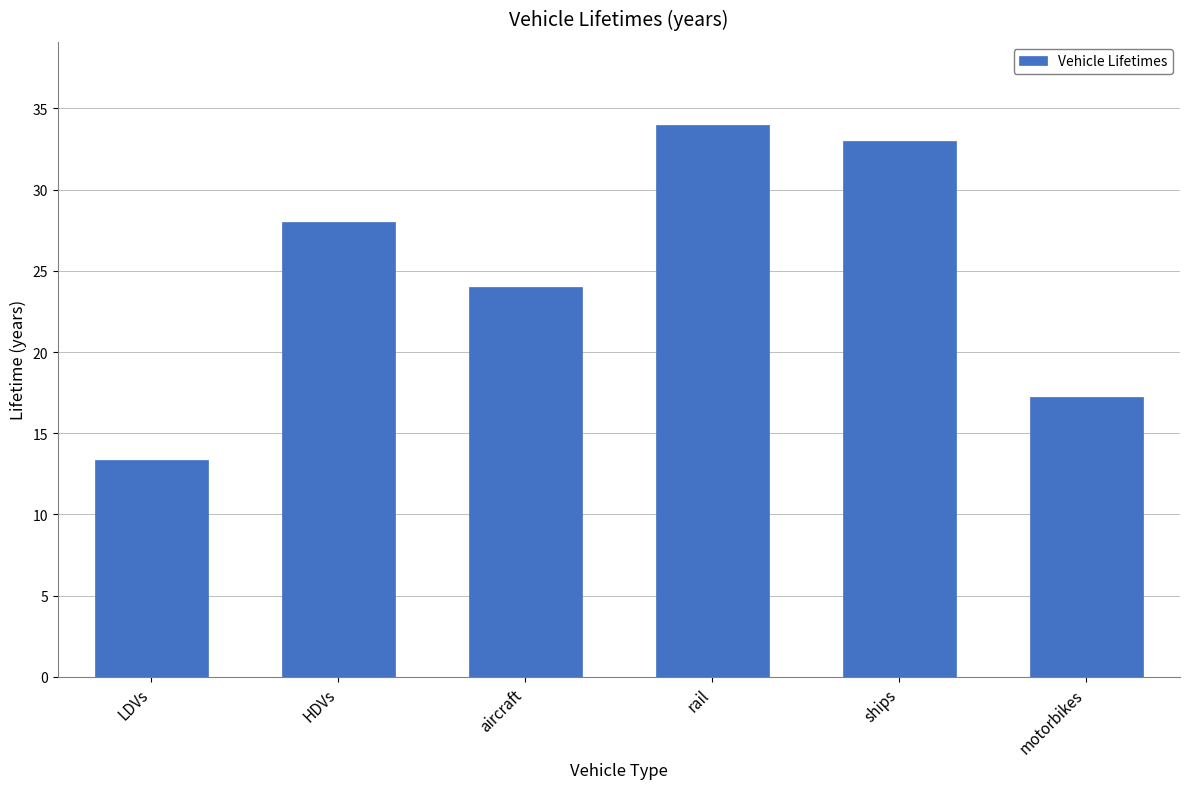

Reading left to right, list all the values displayed in this chart.

13.4	28.0	24.0	34.0	33.0	17.2